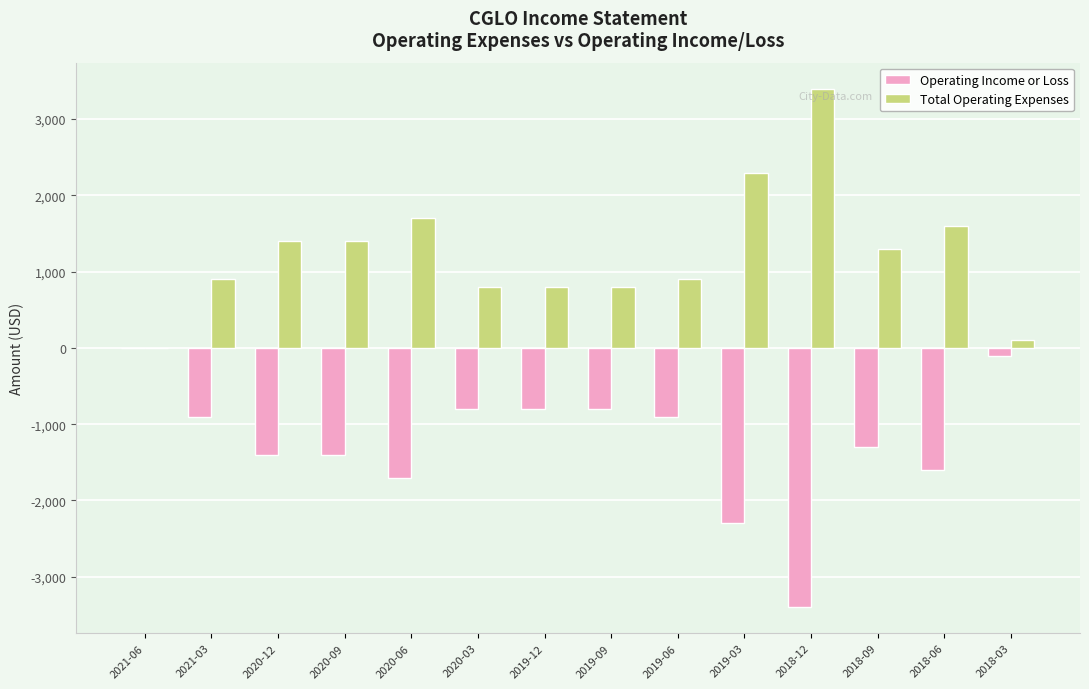

Are the bars grouped side by side (vs. stacked)?

Yes